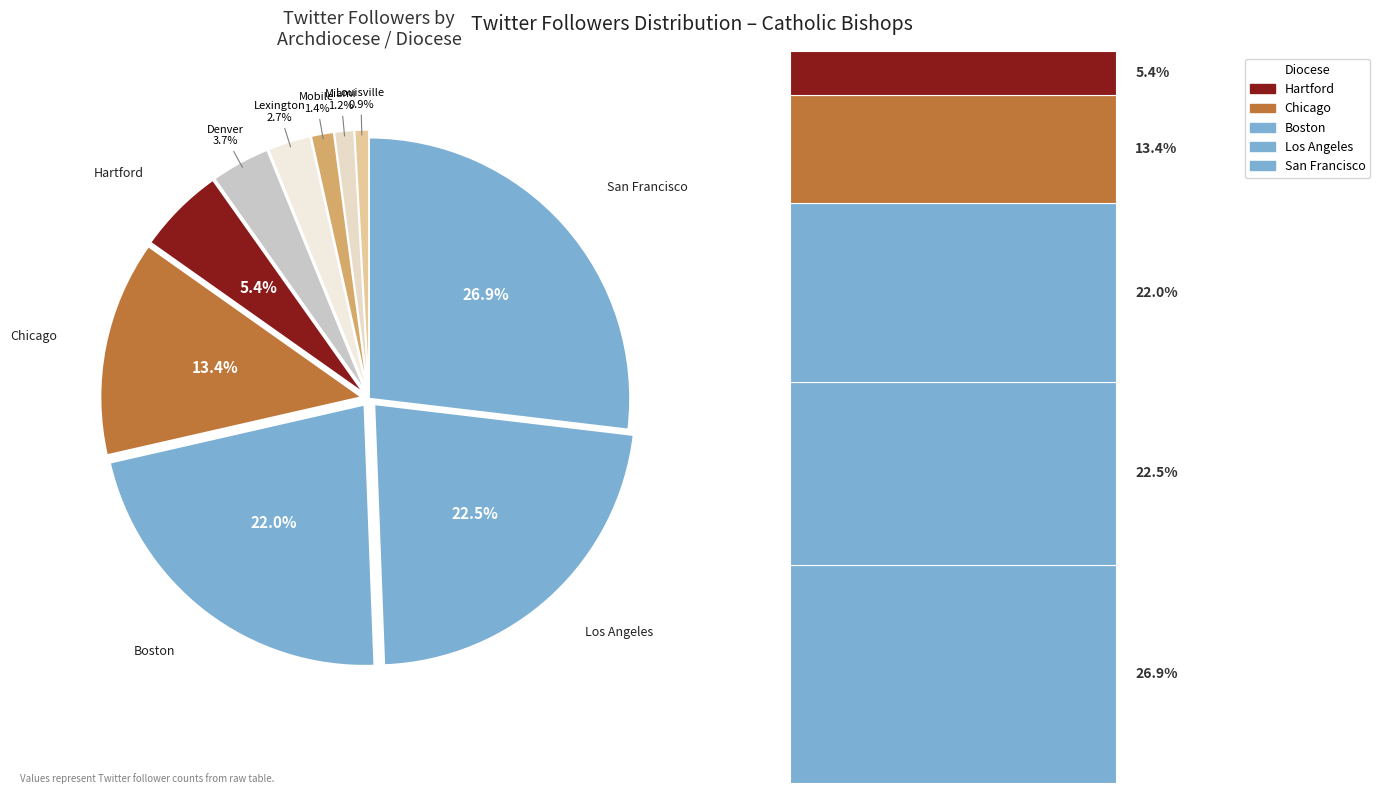

Which category has the biggest portion of the pie?

San Francisco